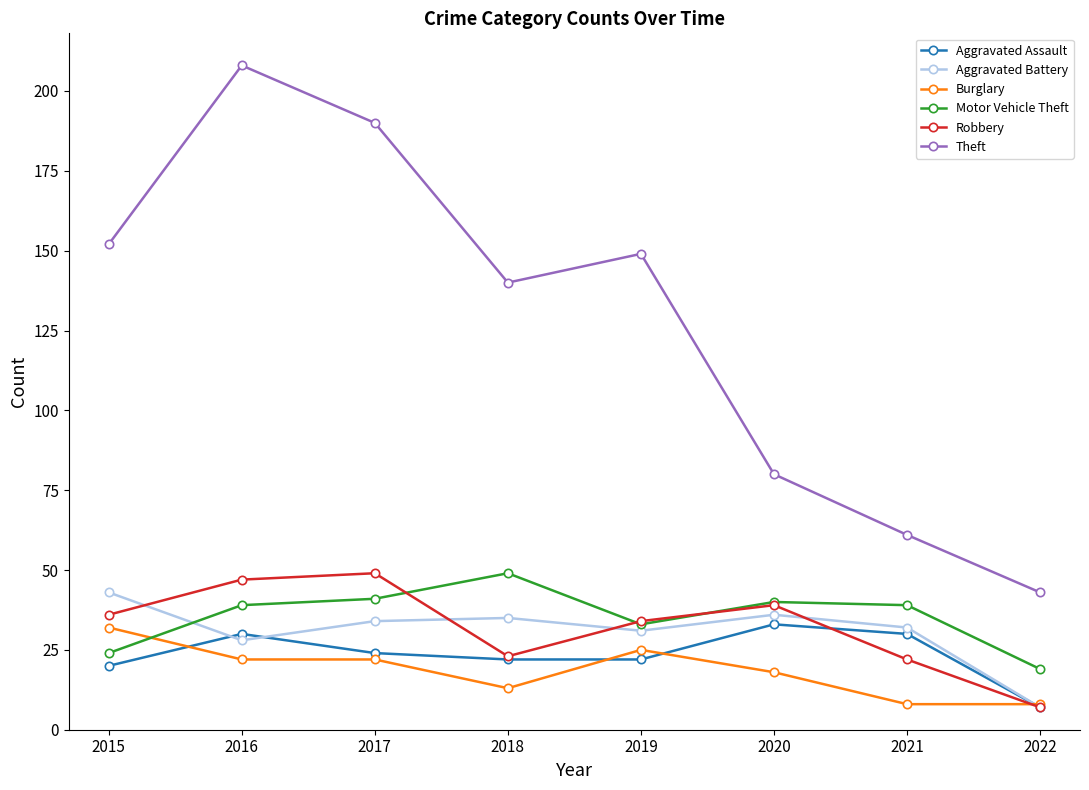

Count the number of categories in the chart.

8